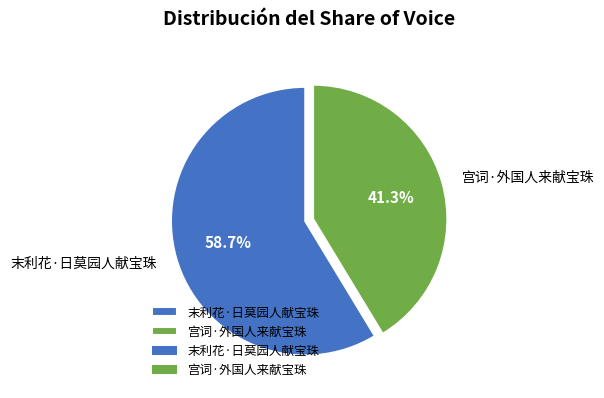

Does 末利花·日莫园人献宝珠 account for over 50% of the chart?

Yes